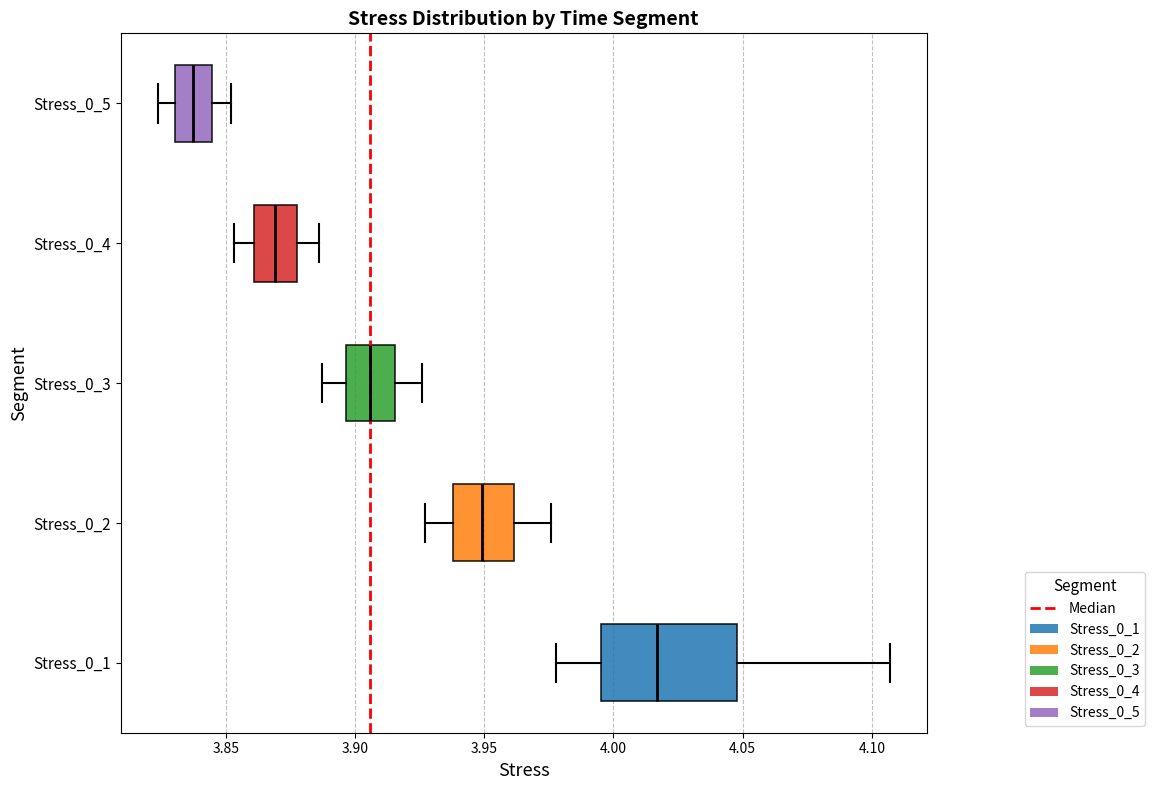

Which box is the widest, from its left edge to its right edge?

Stress_0_1